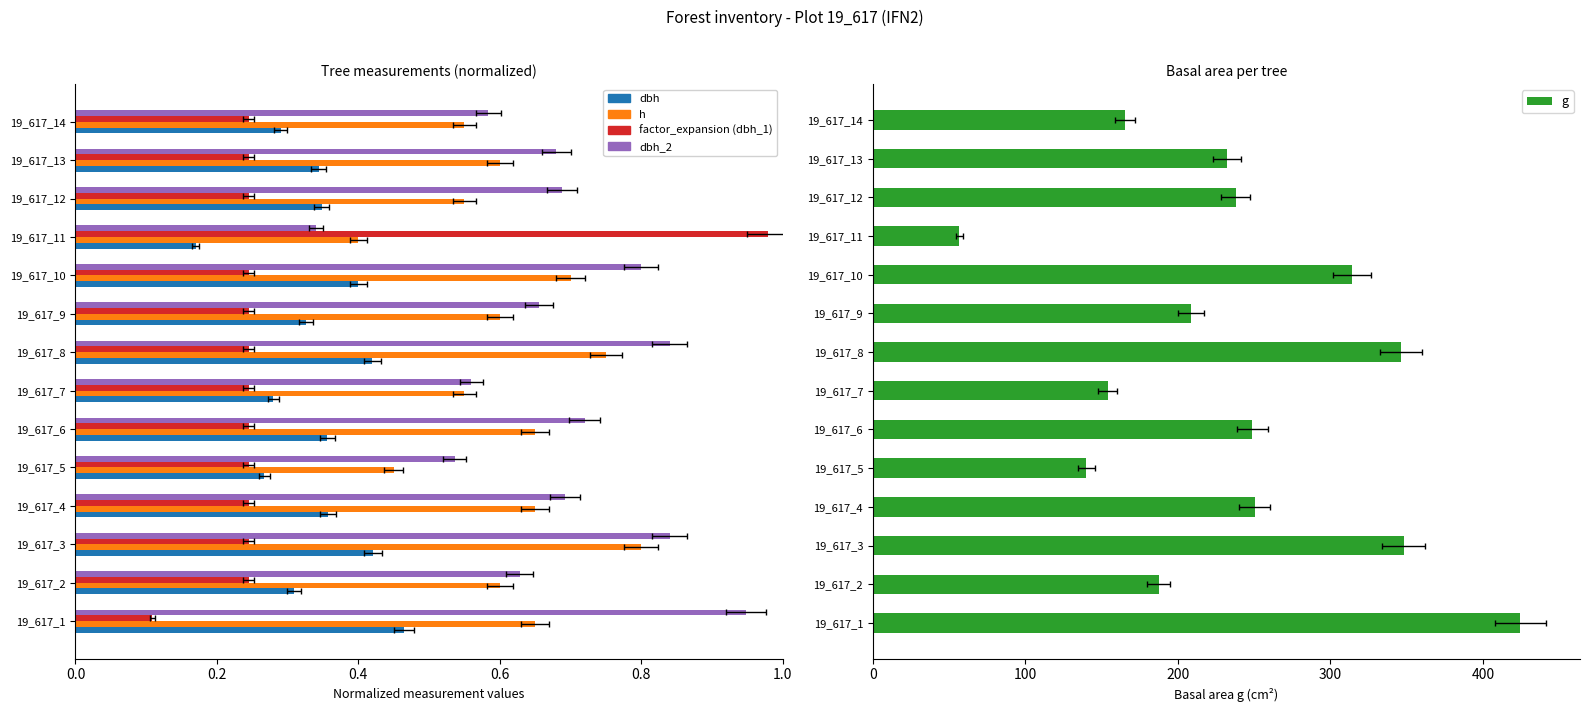

Is it true that dbh equals 0.1 at 19_617_8?

False